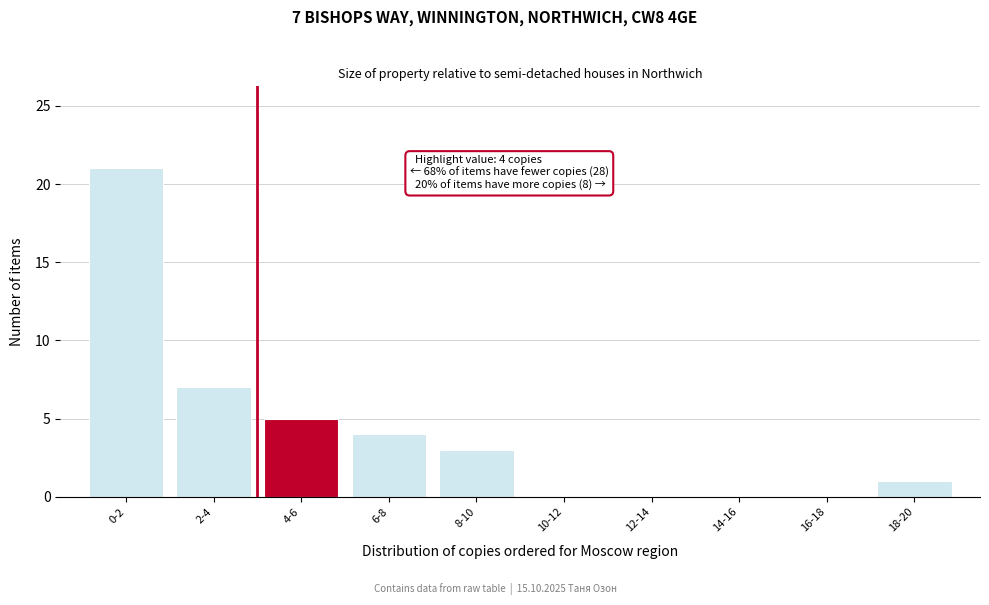

Reading left to right, transcribe all the data shown in this chart.

0-2=21	2-4=7	4-6=5	6-8=4	8-10=3	10-12=0	12-14=0	14-16=0	16-18=0	18-20=1